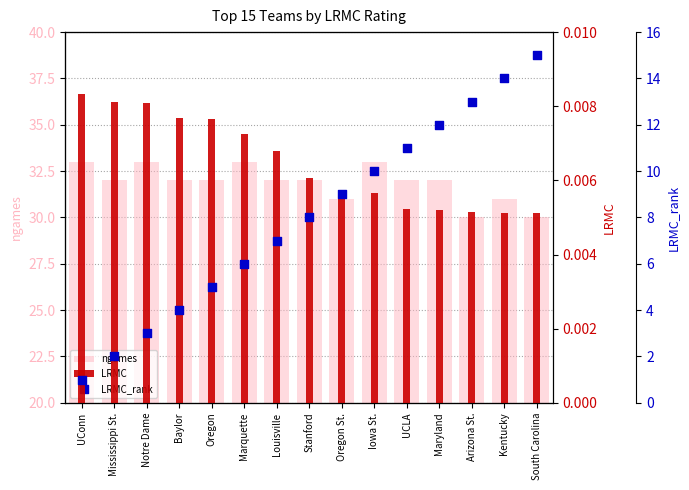

What is the total value across all series at Oregon?

37.0